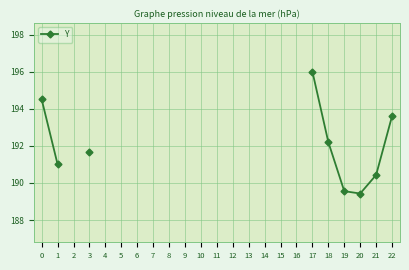

Which category has the highest value across all series?

17